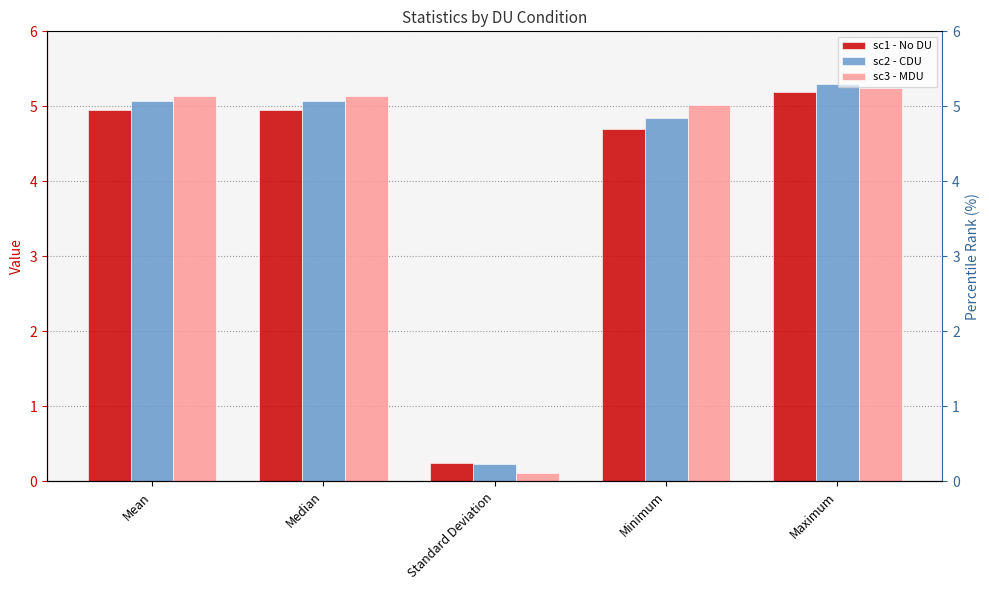

Are the bars grouped side by side (vs. stacked)?

Yes